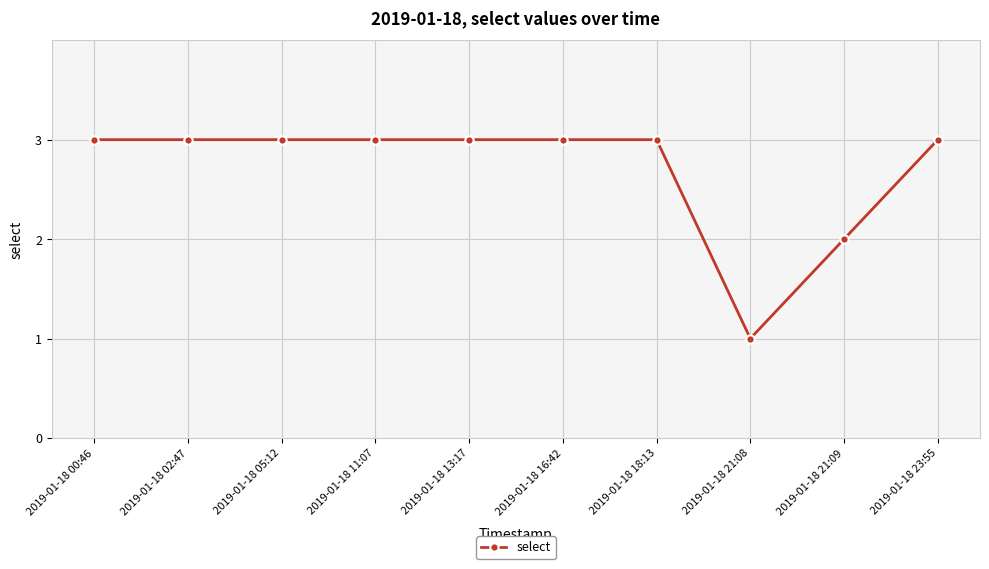

Count the number of categories in the chart.

10